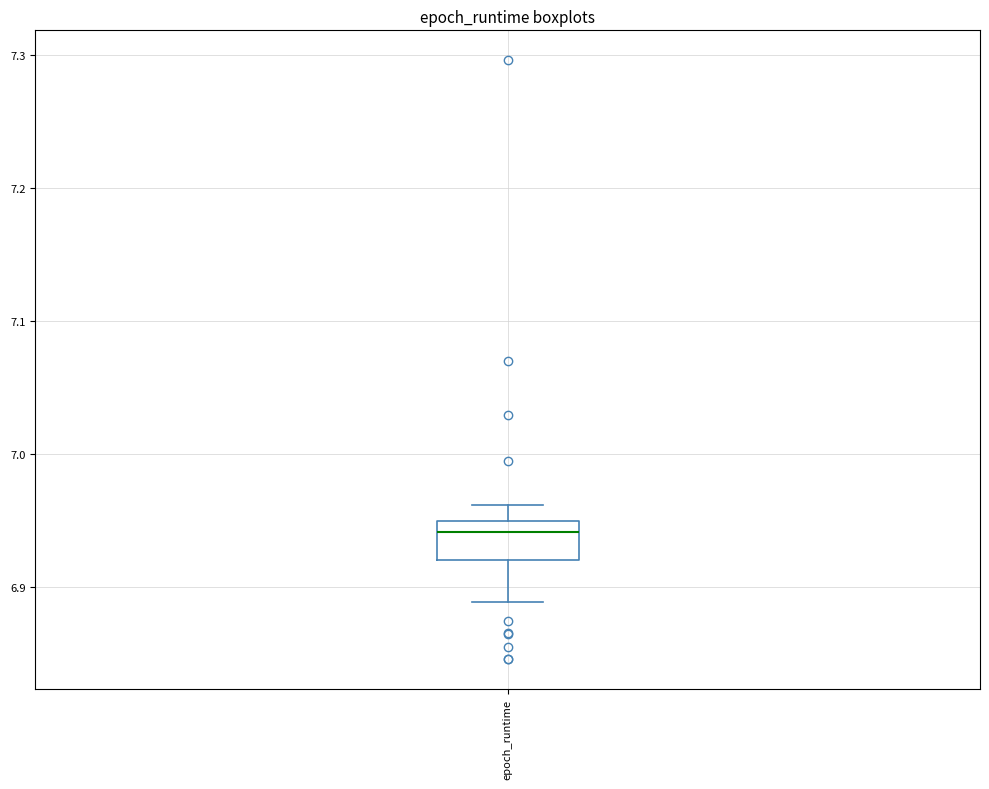

Read this box plot against the y-axis: the position of the median line, the range covered by the box, and the ends of both whiskers. The values are not printed on the chart, so give them approximately, as read against the axis.

median 6.94, box 6.92 to 6.95, whiskers 6.89 to 6.96